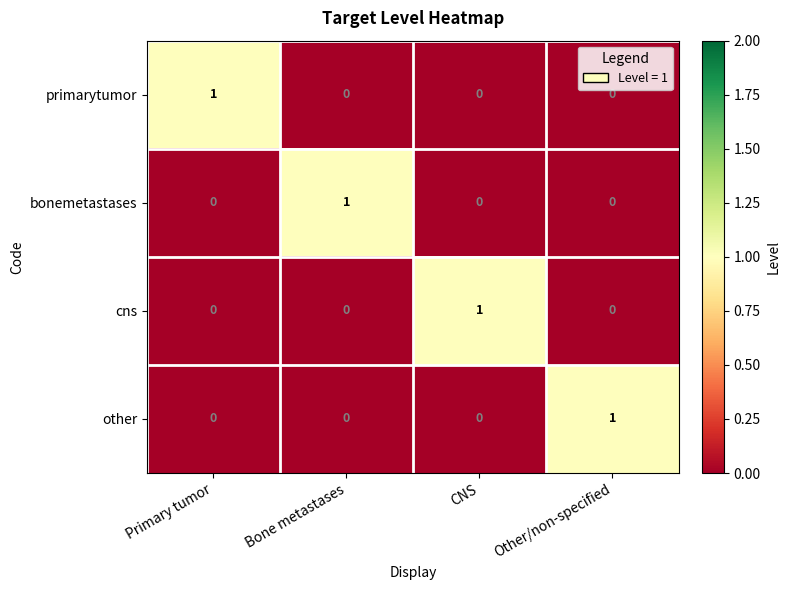

Is it true that cns equals 1 at CNS?

True